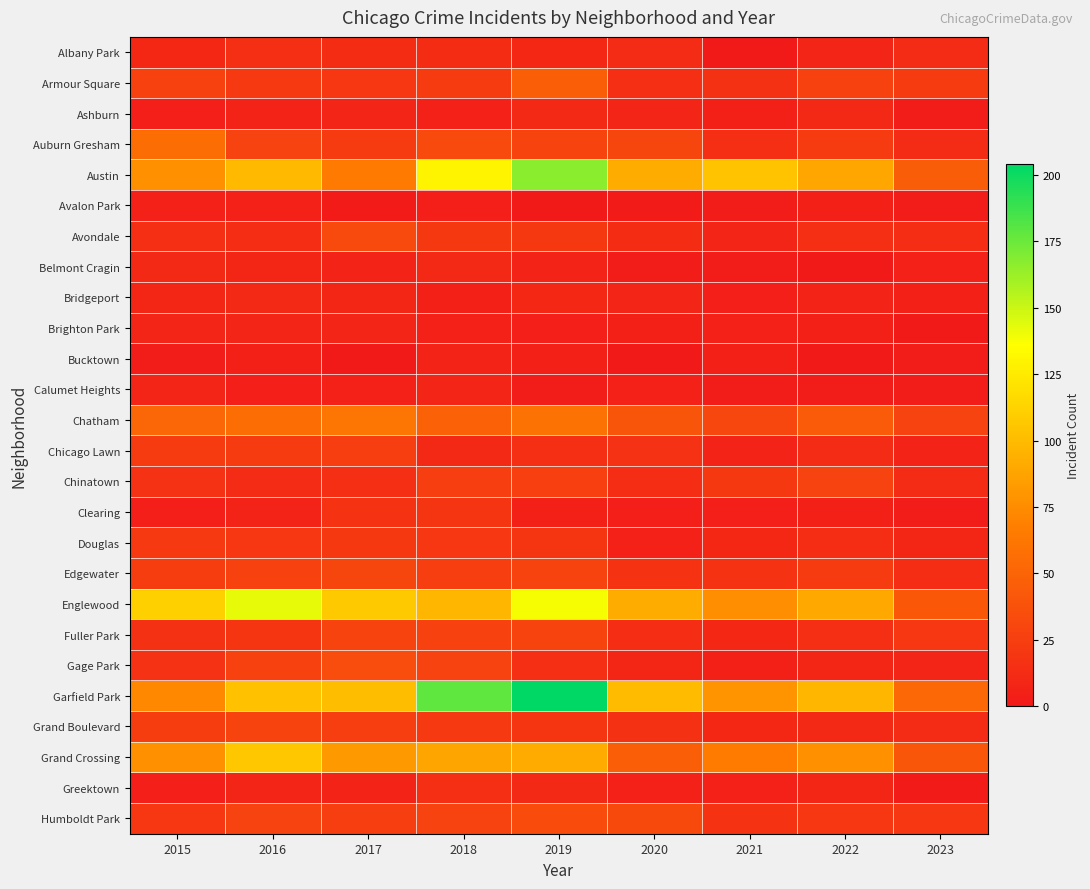

What is the spread (max minus min) of values at 2023?

53